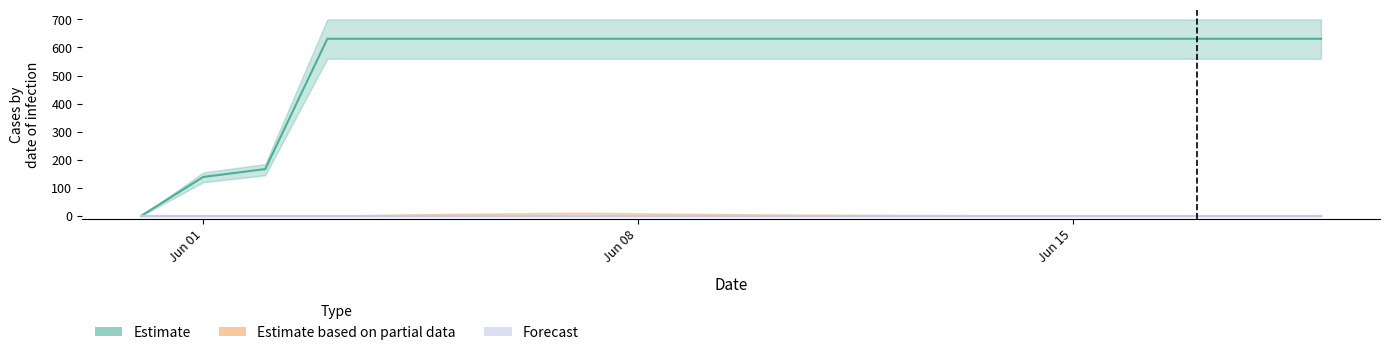

Which series has the largest total across all categories?

Estimate